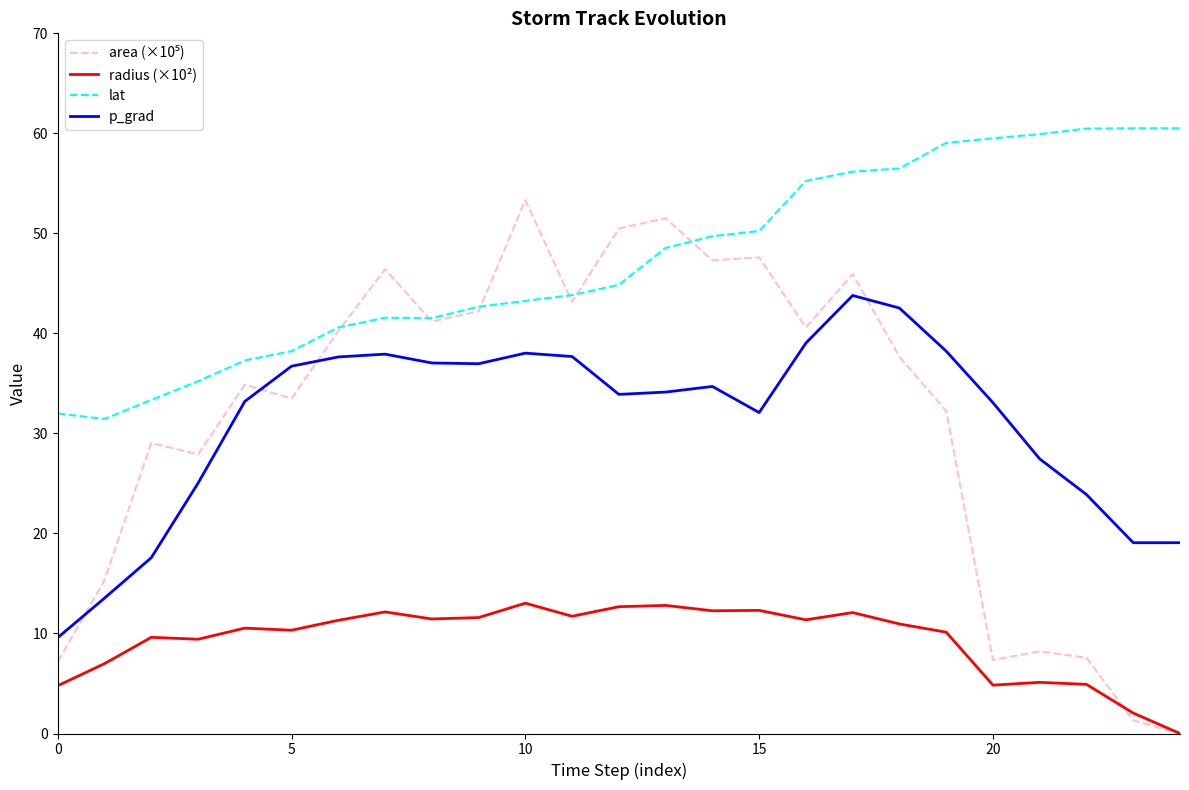

True or false: radius (×10²) and lat cross at least once.

False